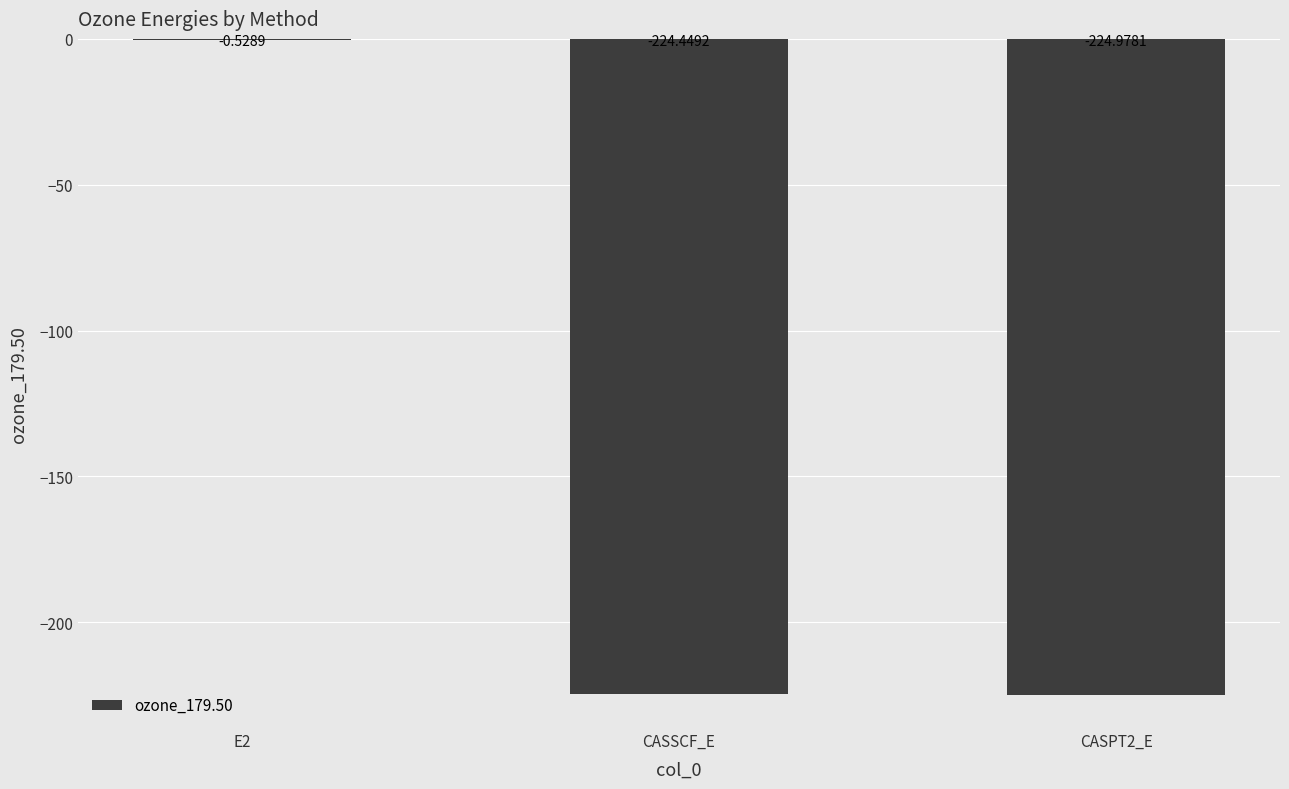

Between E2 and CASSCF_E, which is larger?

E2